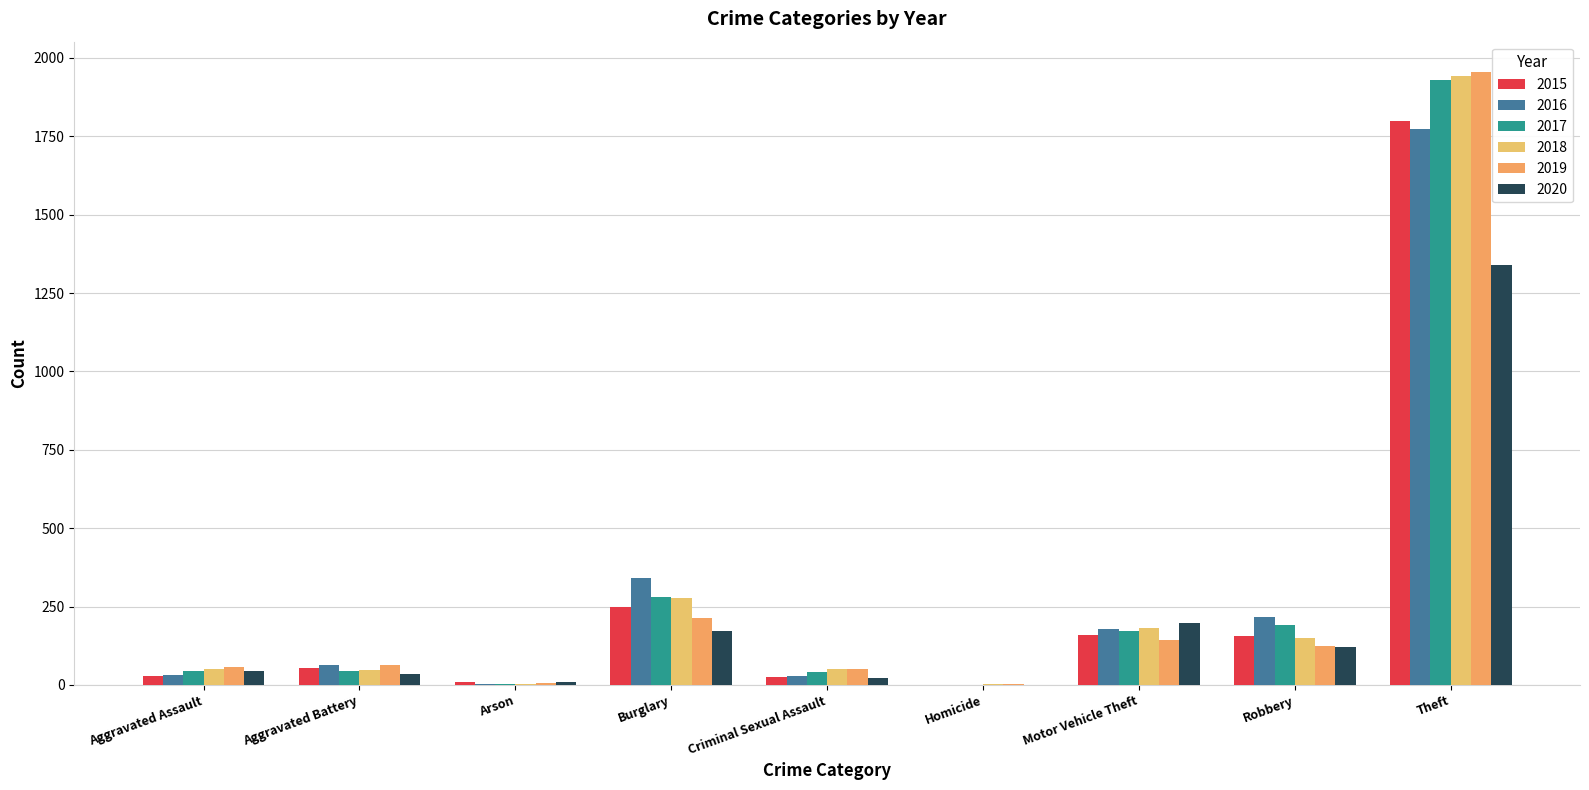

Where is 2019 nearest to the value 978?

Burglary